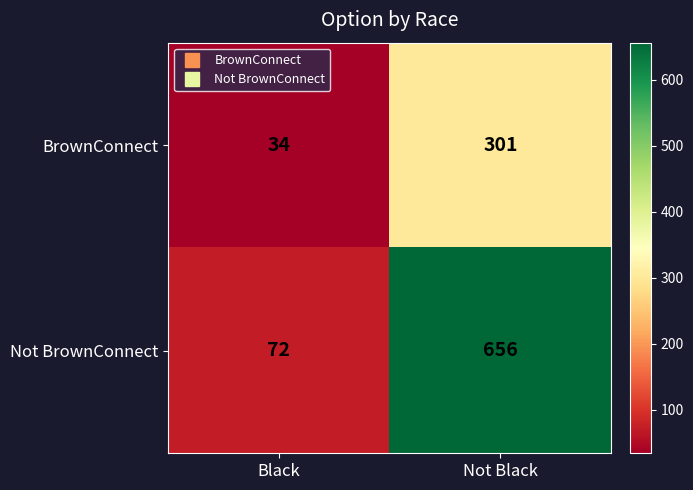

Reading left to right, transcribe all the data shown in this chart.

BrownConnect: 34	301
Not BrownConnect: 72	656